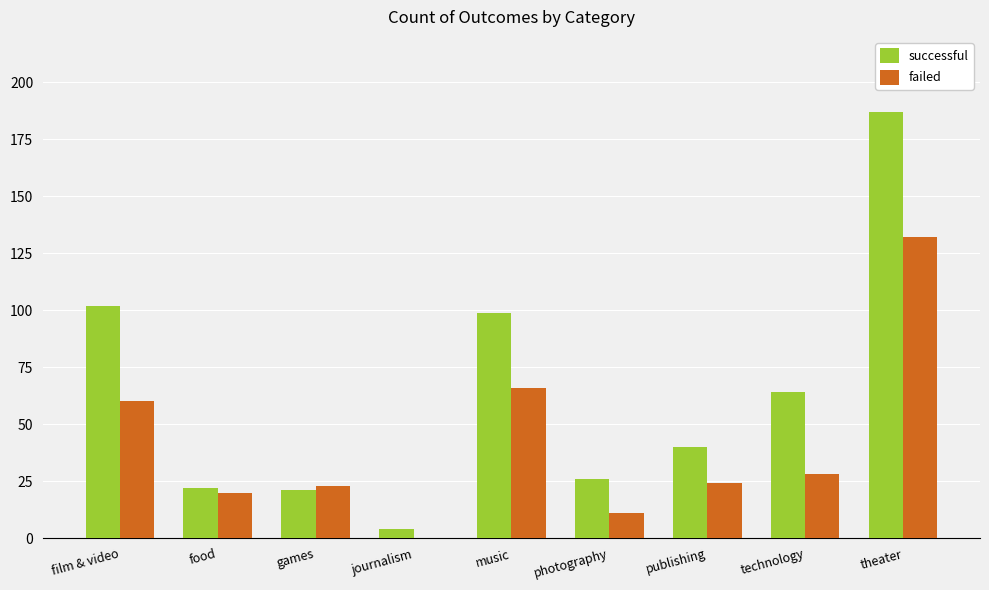

What is the sum of all successful values?

565